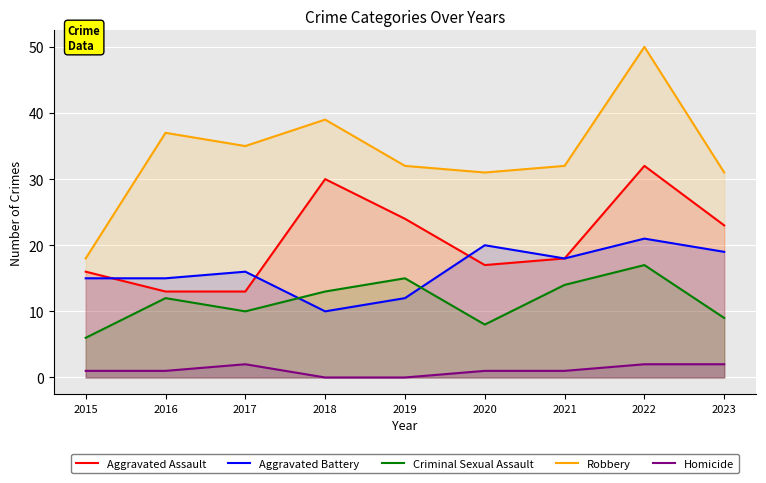

True or false: Robbery and Aggravated Battery cross at least once.

False